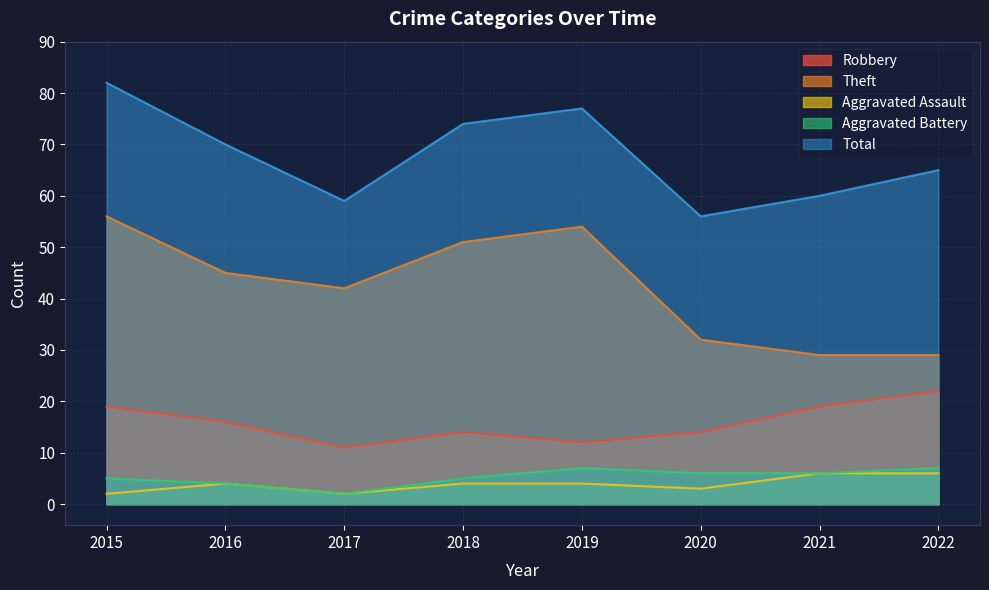

Reading left to right, list all the values displayed in this chart.

Robbery: 19	16	11	14	12	14	19	22
Theft: 56	45	42	51	54	32	29	29
Aggravated Assault: 2	4	2	4	4	3	6	6
Aggravated Battery: 5	4	2	5	7	6	6	7
Total: 82	70	59	74	77	56	60	65